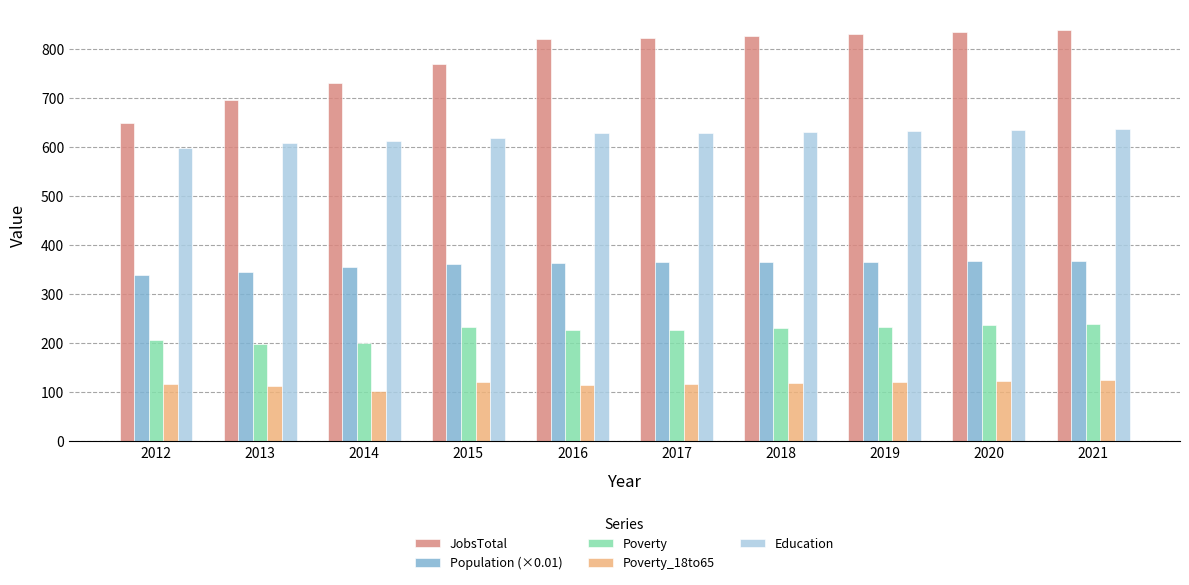

What are all the series names shown in the legend?

JobsTotal, Population (×0.01), Poverty, Poverty_18to65, Education